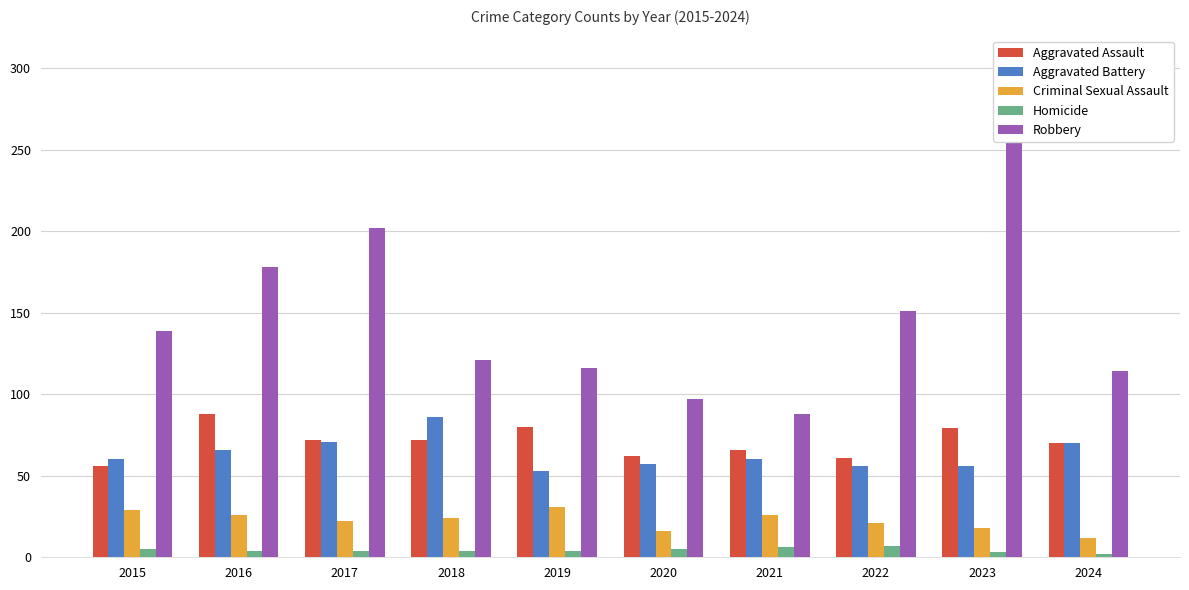

Does the chart contain stacked bars?

No